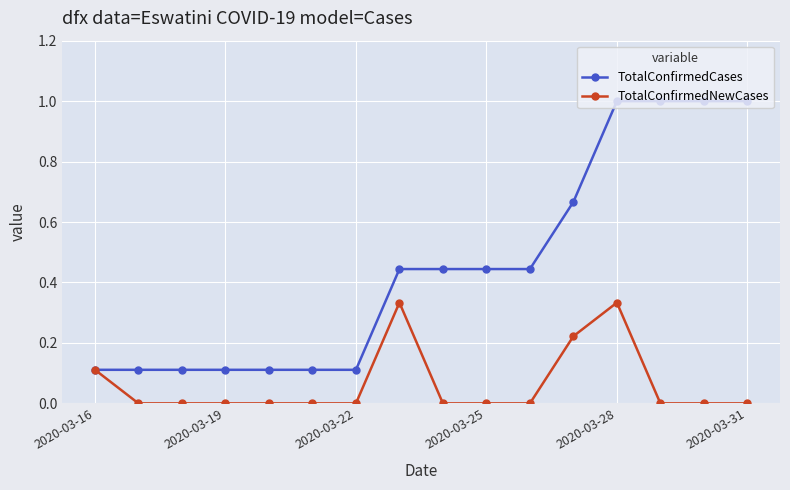

Rank the series by their average value, from lowest to highest.

TotalConfirmedNewCases, TotalConfirmedCases